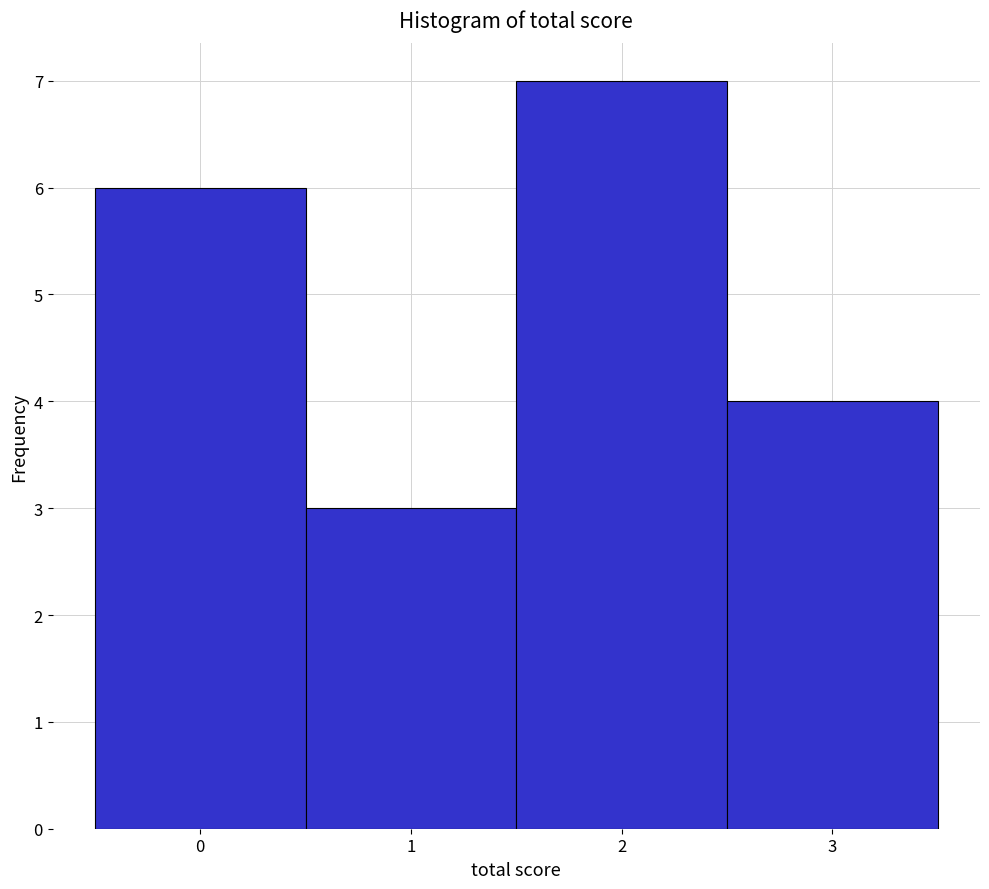

What is the height of the bar covering 1.5 to 2.5 on the x-axis? The values are not printed on the chart, so give them approximately, as read against the axis.

7